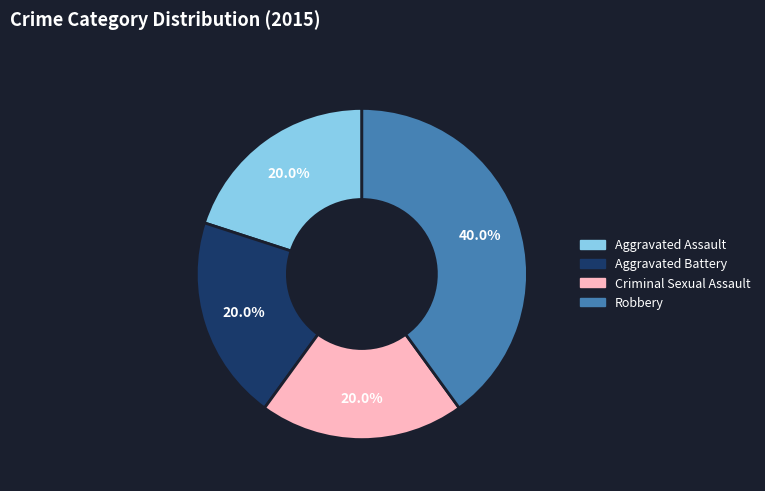

Is it true that Aggravated Battery is 13% of the pie?

False